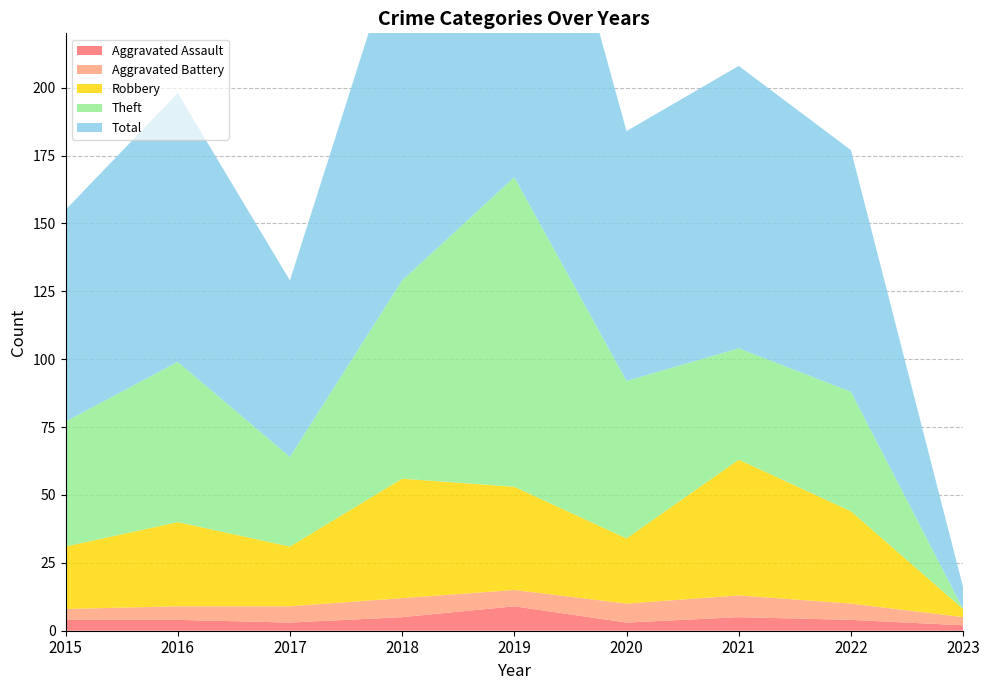

Reading left to right, what are all the values shown in this chart?

Aggravated Assault: 4	4	3	5	9	3	5	4	2
Aggravated Battery: 4	5	6	7	6	7	8	6	3
Robbery: 23	31	22	44	38	24	50	34	3
Theft: 46	59	33	73	114	58	41	44	0
Total: 78	99	65	130	167	92	104	89	8